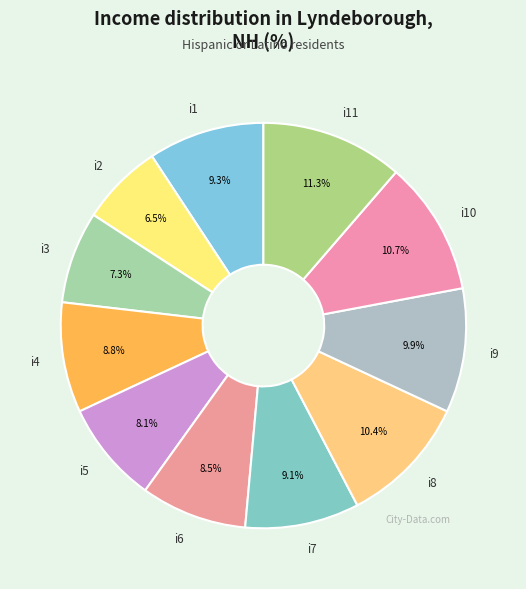

Approximately how many times larger is the value at i10 compared to i2?

1.6